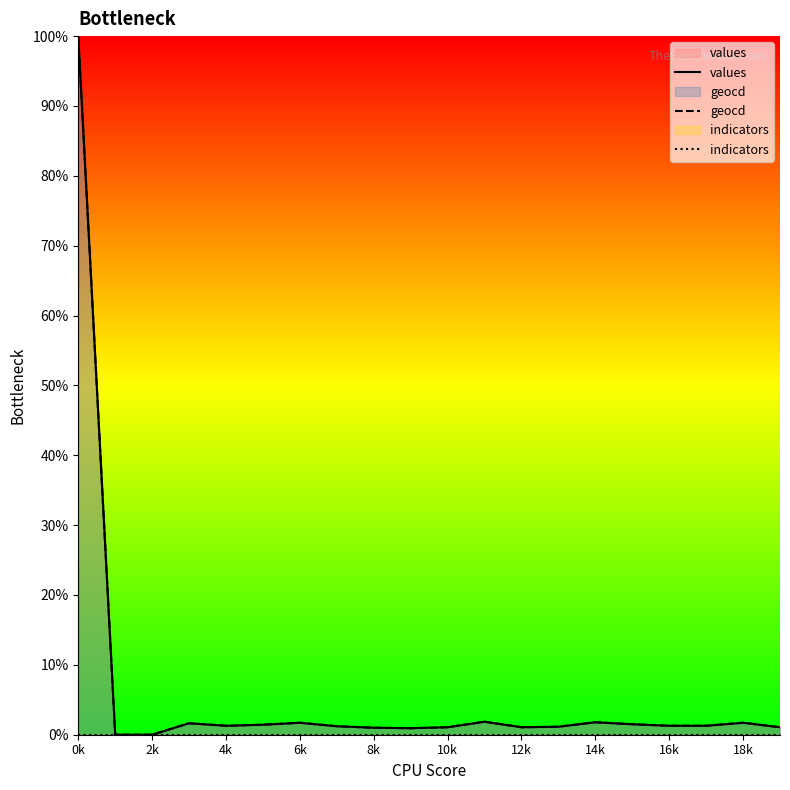

Does the chart have visible grid lines?

No